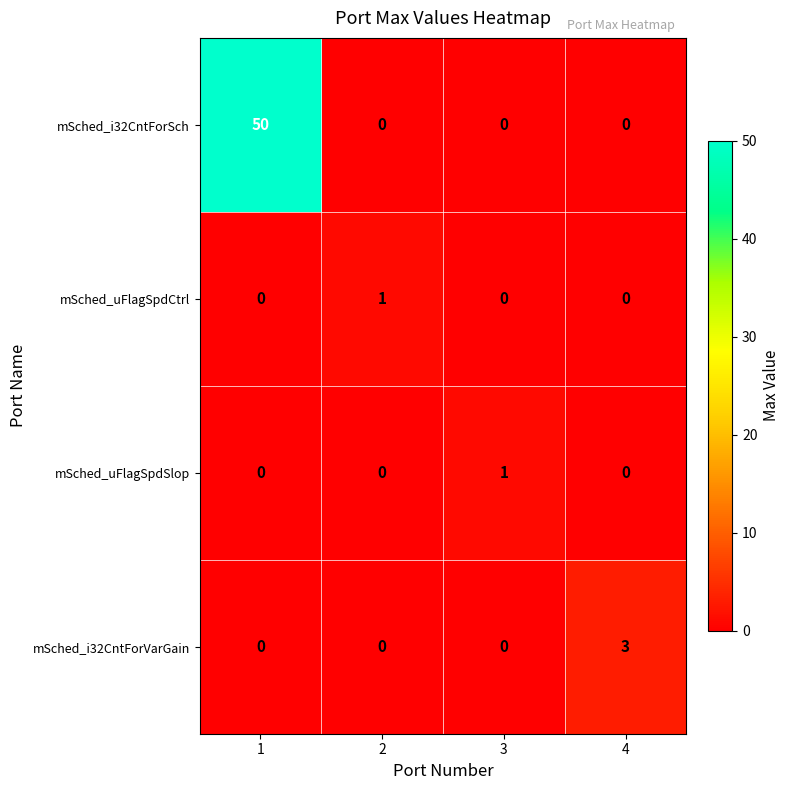

What is the difference between the maximum and minimum values in the mSched_i32CntForVarGain series?

3